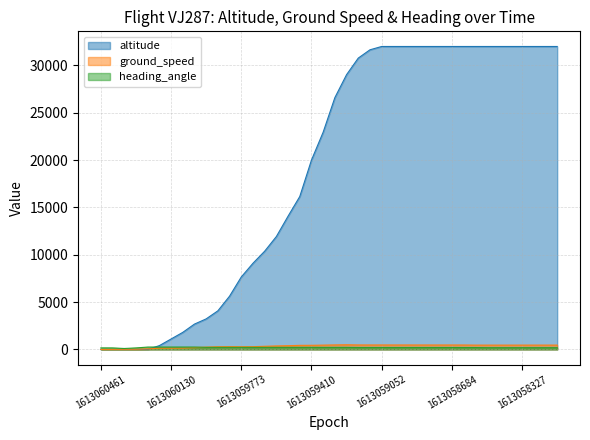

Which category has the highest value in the altitude series?

1613059052